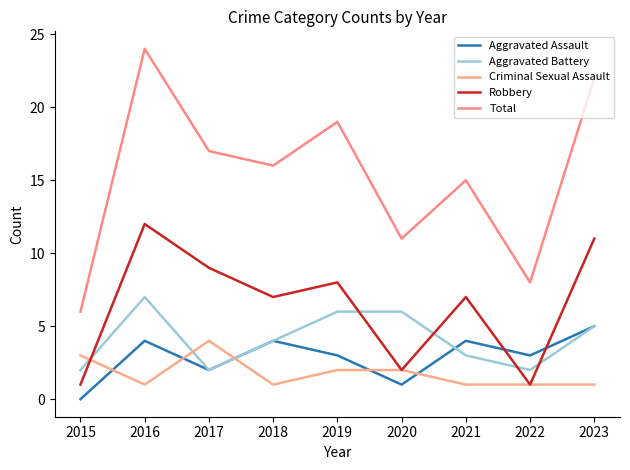

Reading left to right, what are all the values shown in this chart?

Aggravated Assault: 0	4	2	4	3	1	4	3	5
Aggravated Battery: 2	7	2	4	6	6	3	2	5
Criminal Sexual Assault: 3	1	4	1	2	2	1	1	1
Robbery: 1	12	9	7	8	2	7	1	11
Total: 6	24	17	16	19	11	15	8	22